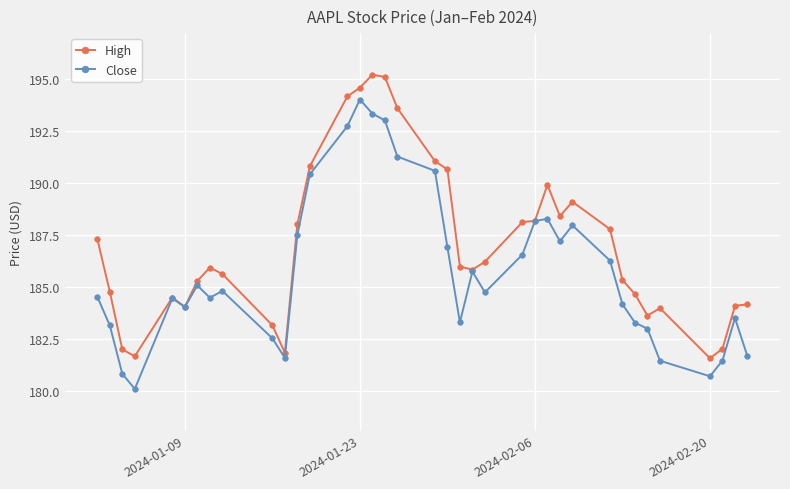

Rank the series by their average value, from highest to lowest.

High, Close